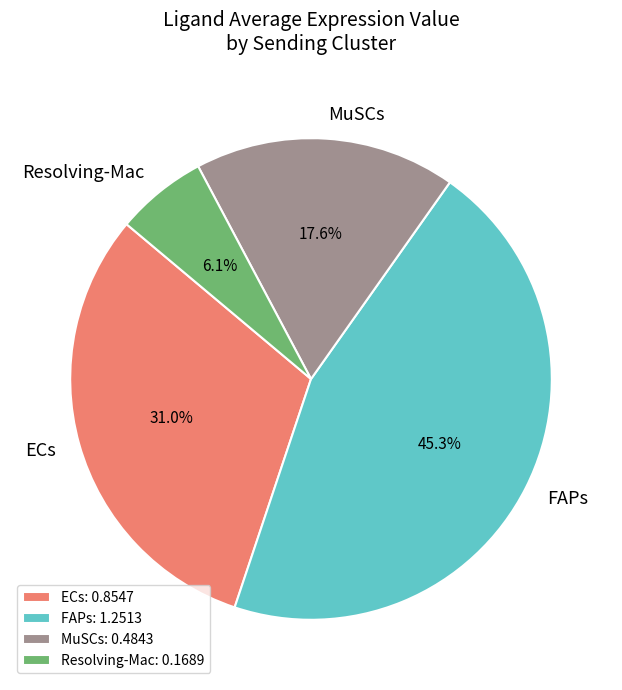

To the nearest percent, what percentage of the pie is MuSCs?

18%